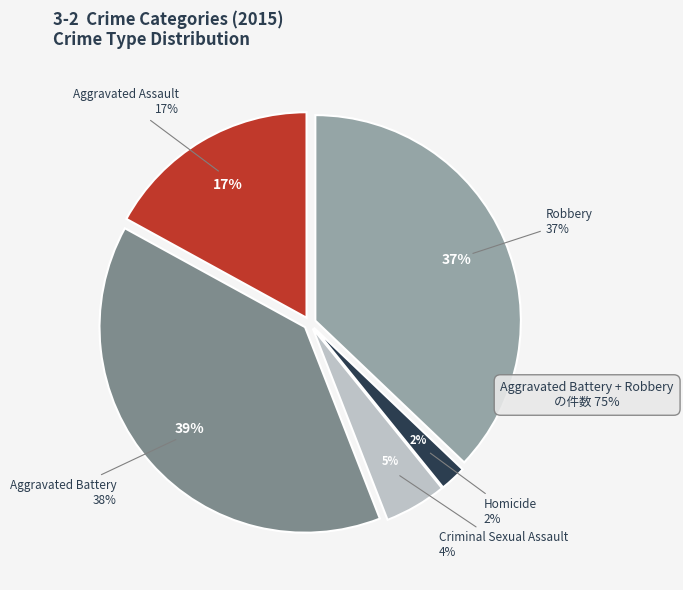

To the nearest percent, what percentage of the pie is Criminal Sexual Assault?

5%